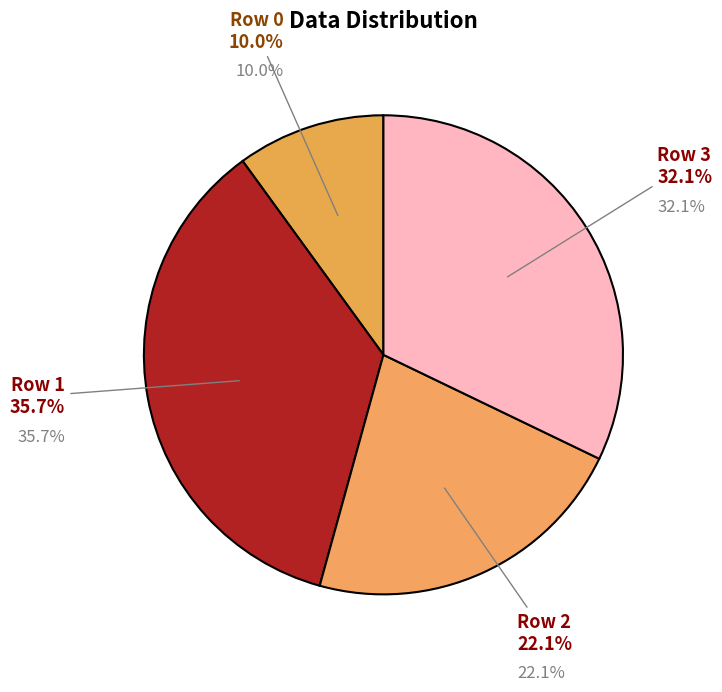

The Row 3 slice represents 45% of the pie. True or false?

False